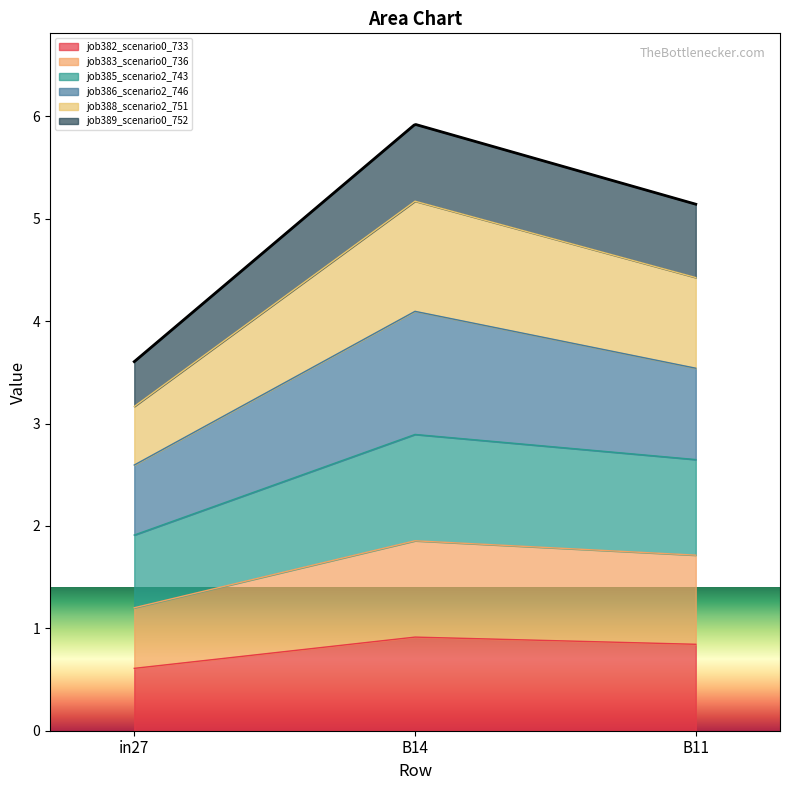

Which category has the highest value in the job382_scenario0_733 series?

B14